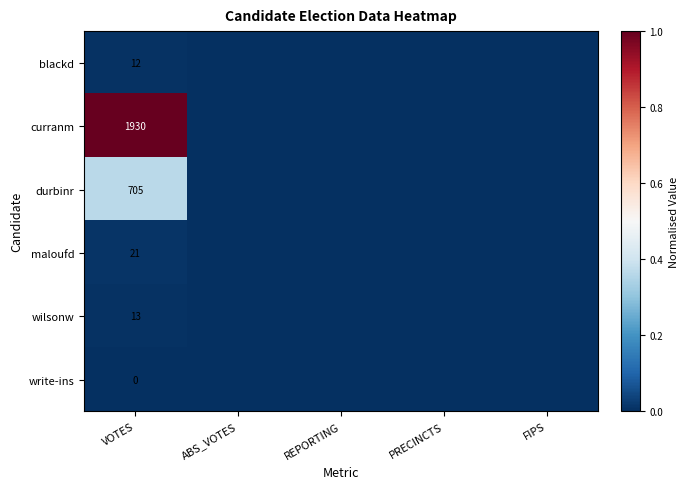

Count the wilsonw values in the range 0 to 1.

5